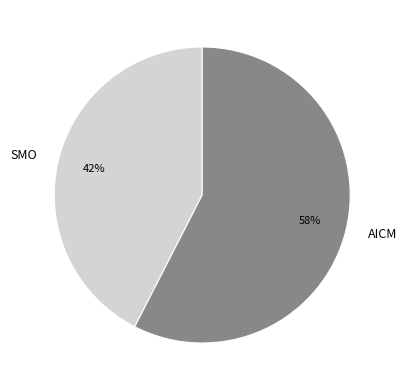

True or false: AICM accounts for 63% of the total.

False